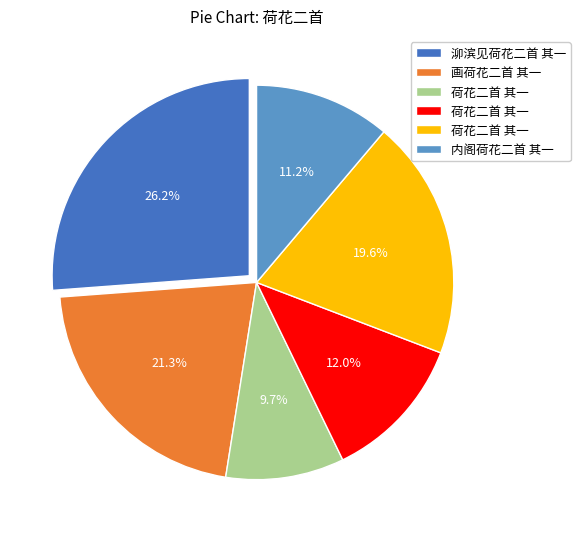

Is there a majority slice in this chart?

No